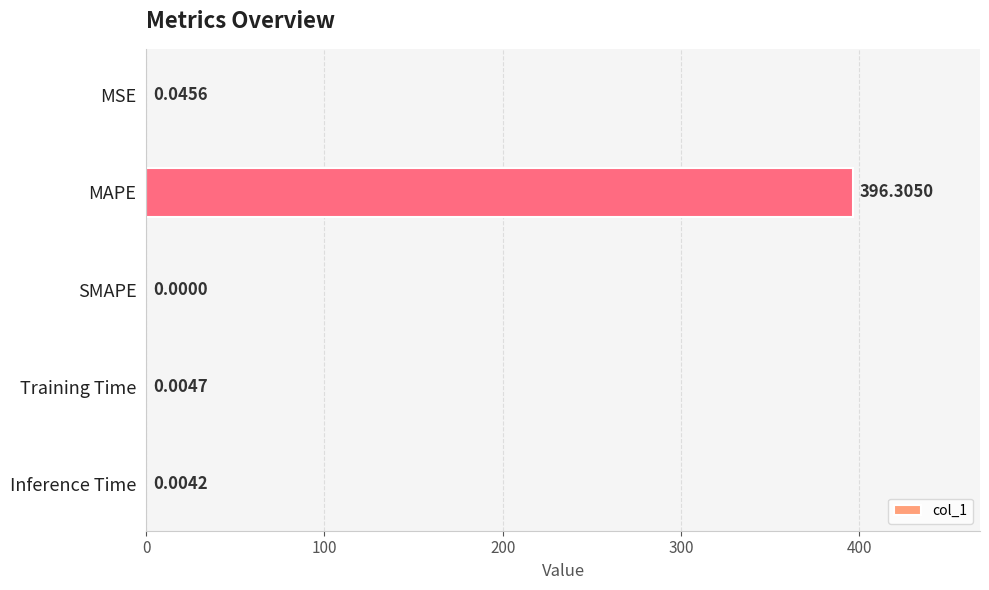

Which category has the highest value across all series?

MAPE